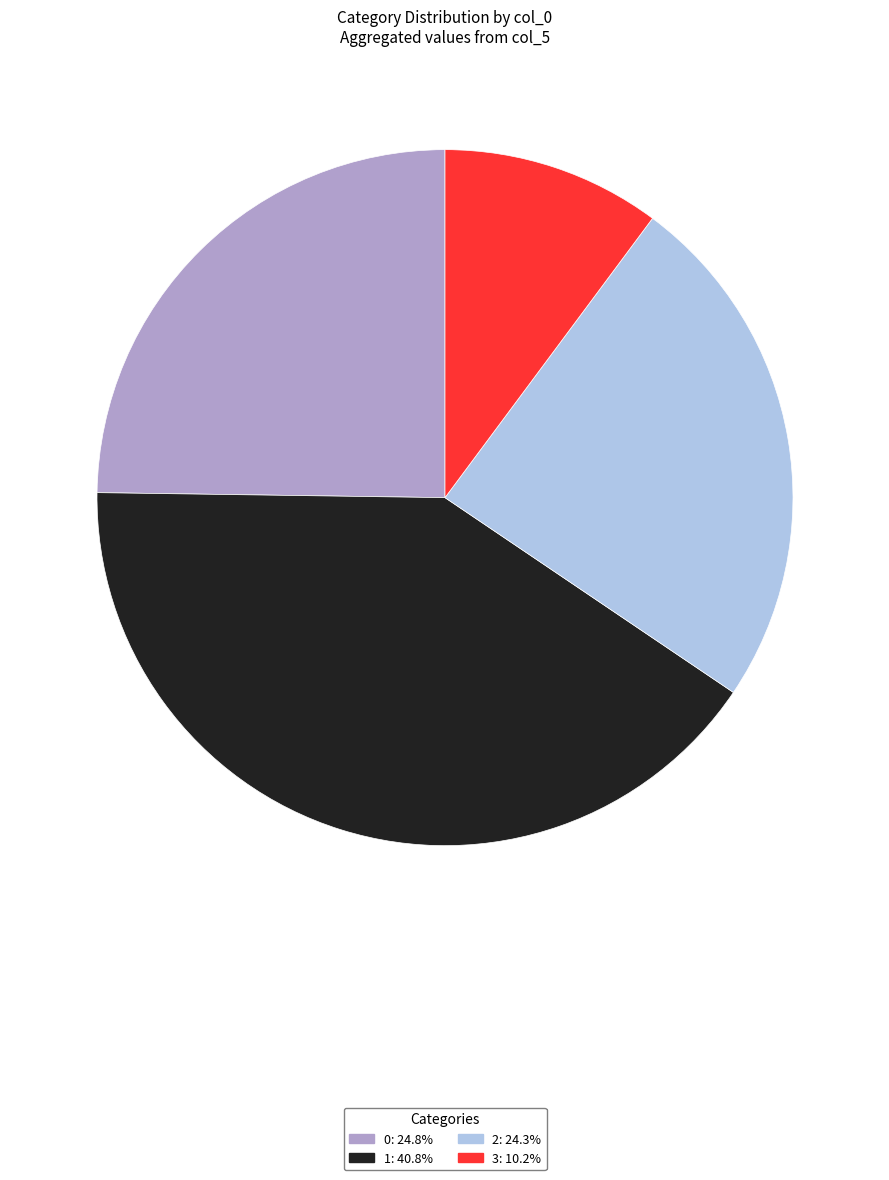

Is there a majority slice in this chart?

No